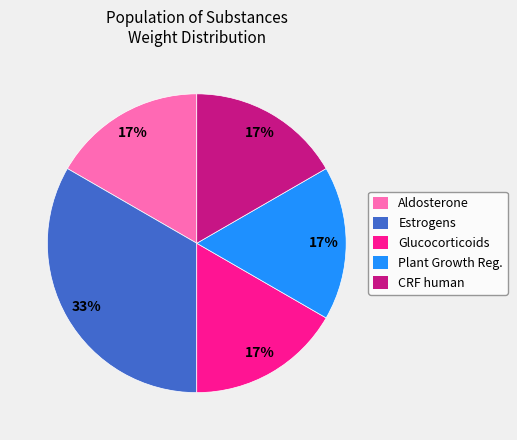

True or false: Estrogens accounts for 33% of the total.

True